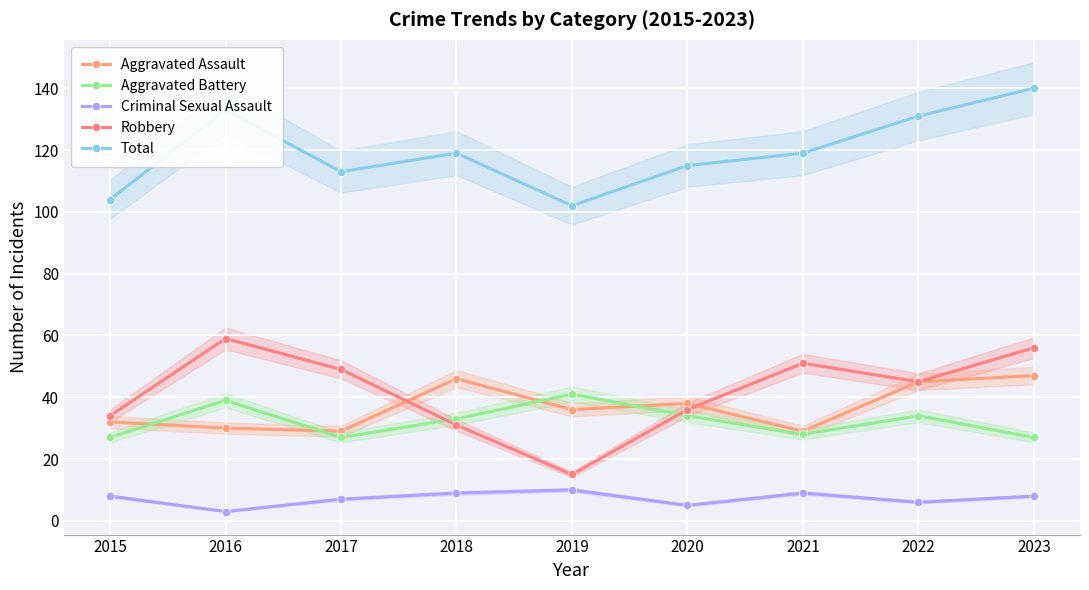

At which category does Aggravated Battery reach its first local peak?

2016